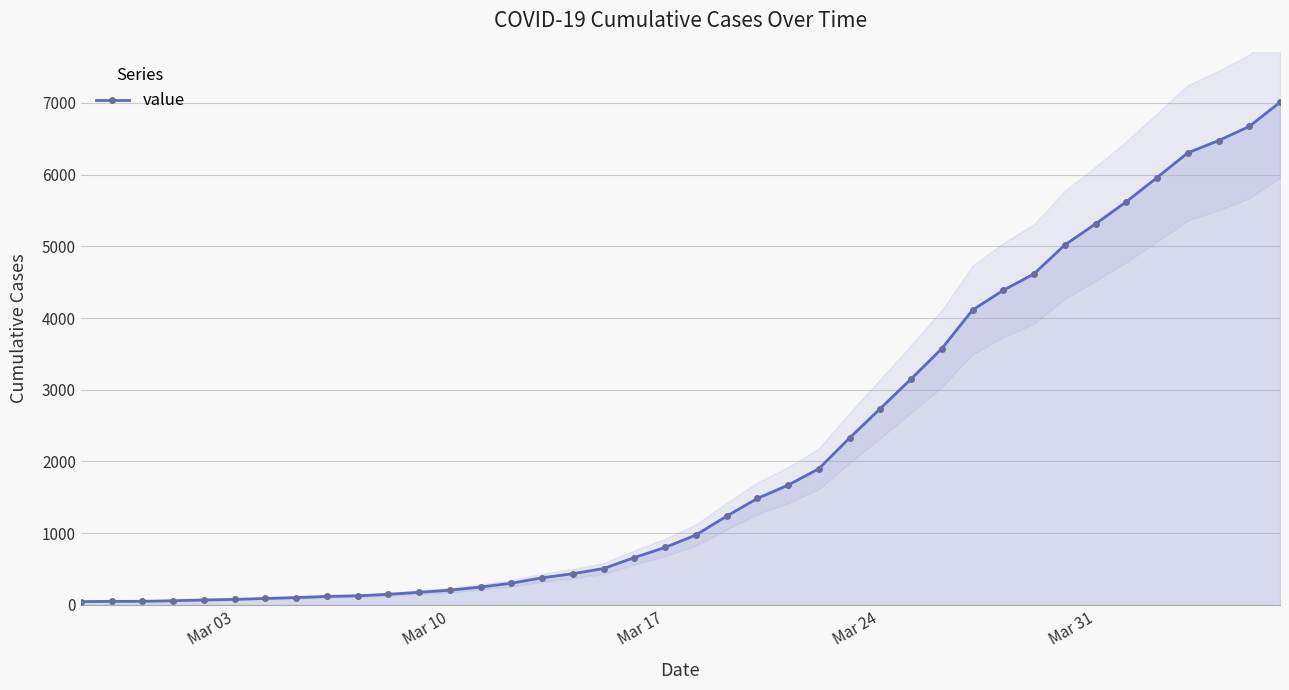

What is the highest value of the value series?

7010